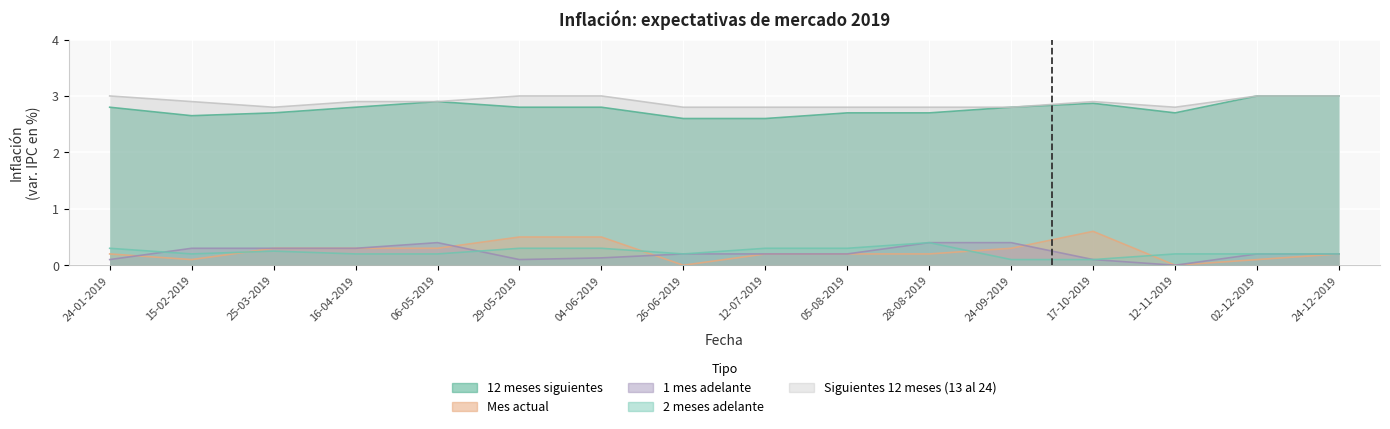

What is the sum of the 12 meses siguientes values at 16-04-2019 and 24-01-2019?

5.6